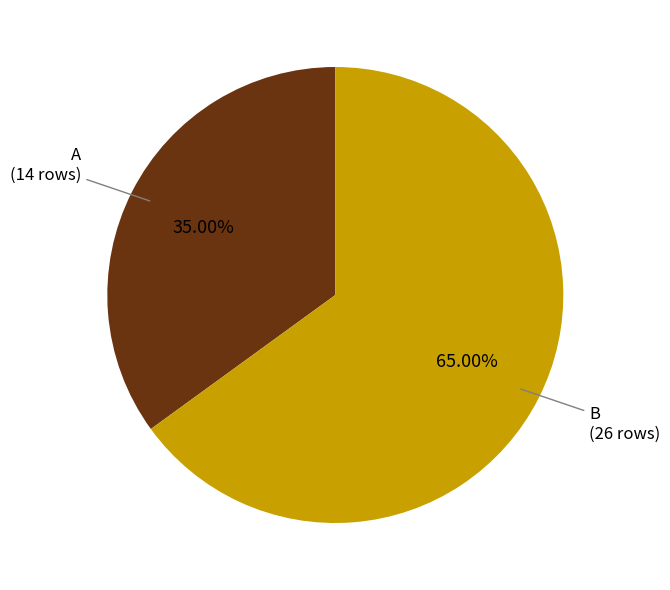

Is there any slice that represents more than half of the pie?

Yes